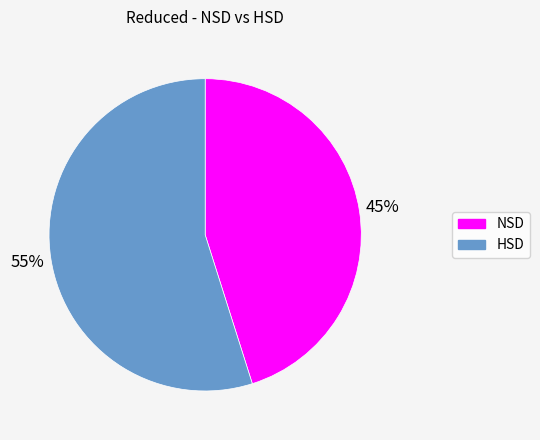

To the nearest percent, what portion does HSD represent?

55%